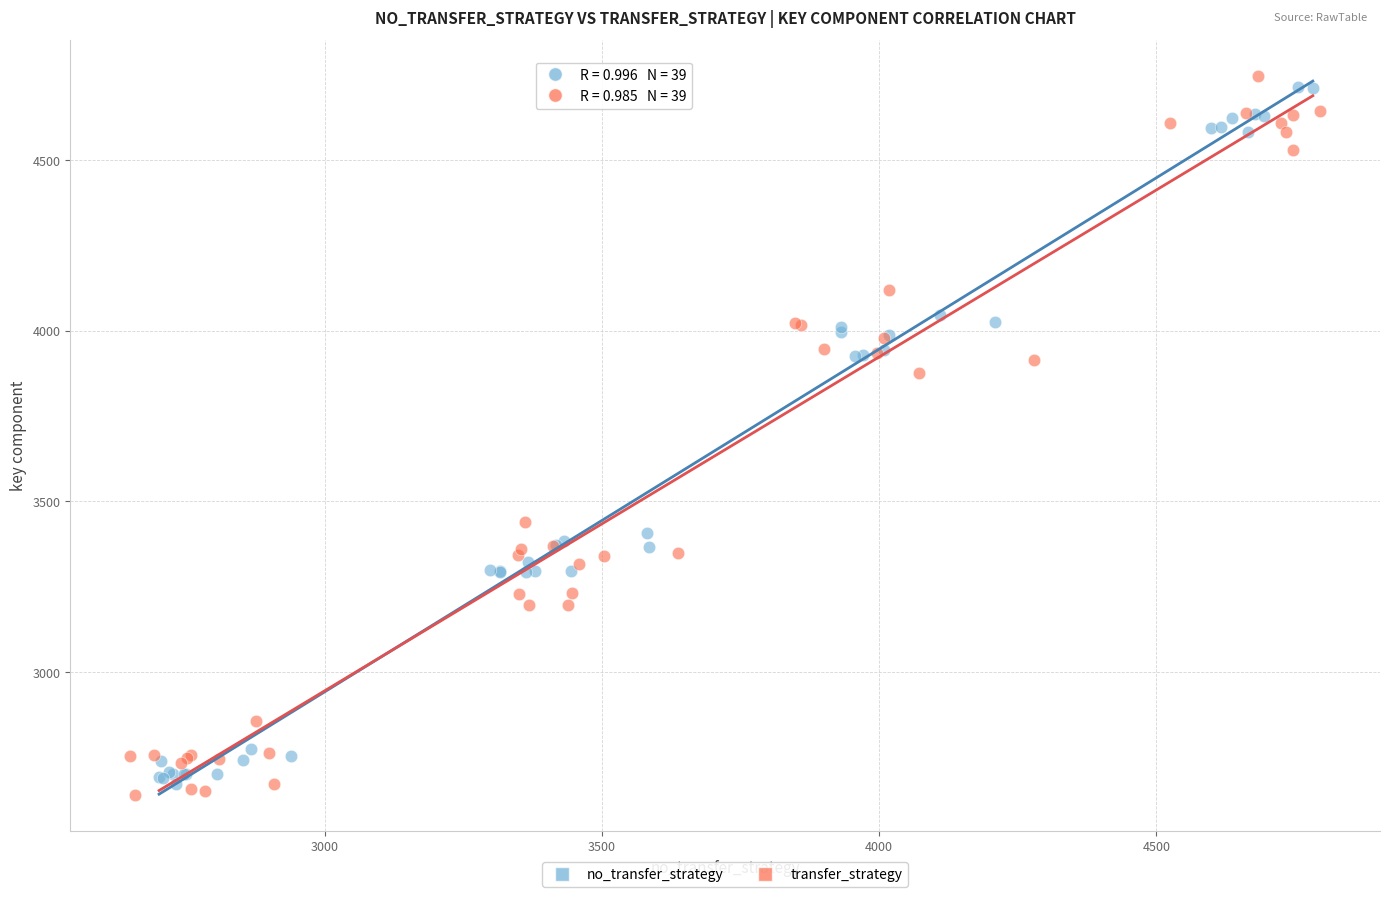

What are all the series names shown in the legend?

no_transfer_strategy, transfer_strategy